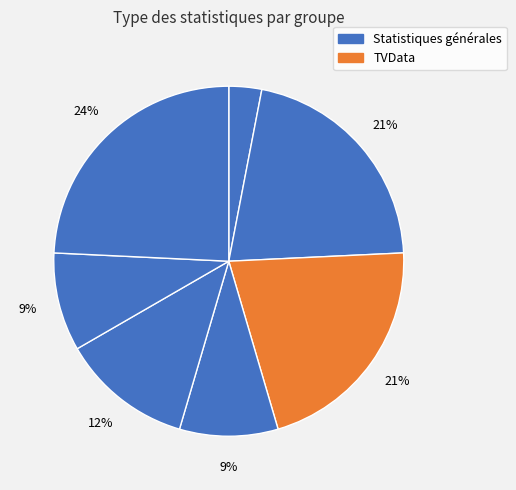

To the nearest percent, what is the difference between the largest and smallest slice percentages?

21%